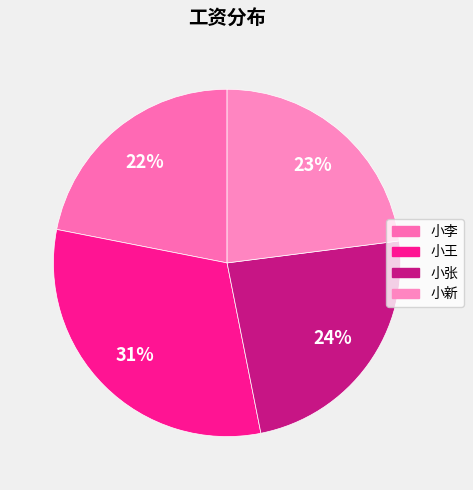

To the nearest percent, what percentage of the pie is 小李?

22%